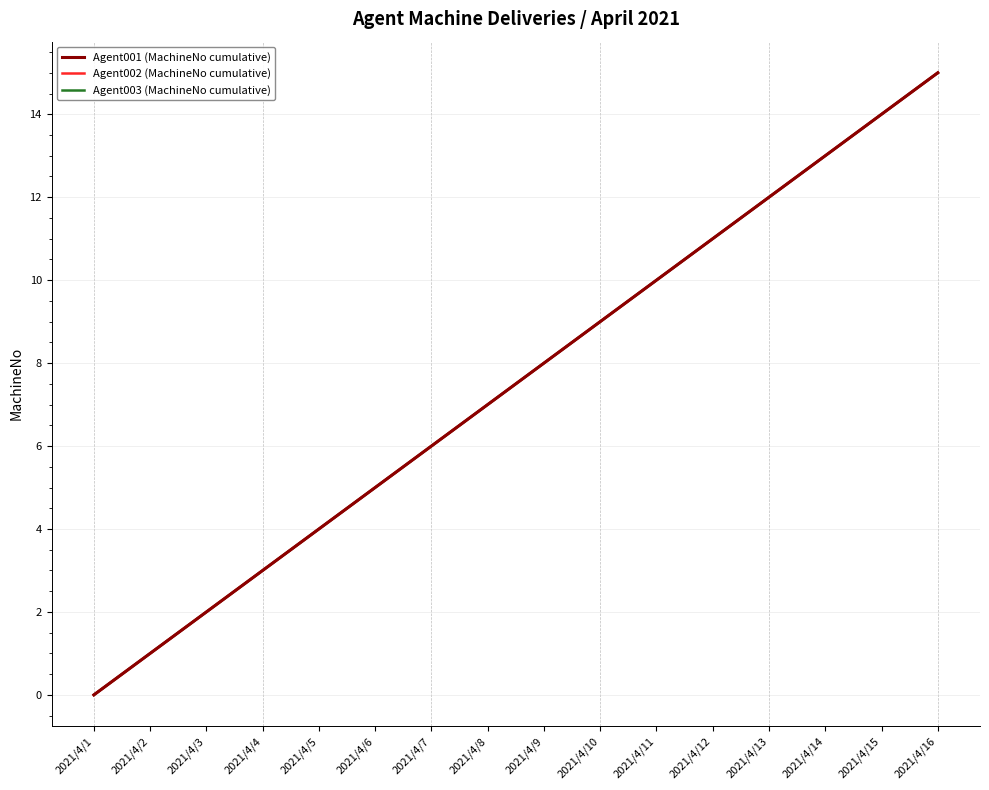

List the labels in order of Agent003 (MachineNo cumulative) value, largest first.

2021/4/16, 2021/4/15, 2021/4/14, 2021/4/13, 2021/4/12, 2021/4/11, 2021/4/10, 2021/4/9, 2021/4/8, 2021/4/7, 2021/4/6, 2021/4/5, 2021/4/4, 2021/4/3, 2021/4/2, 2021/4/1